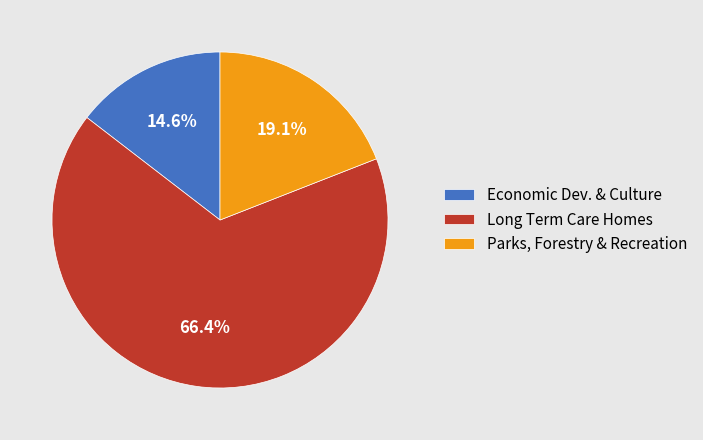

What is the majority slice?

Long Term Care Homes